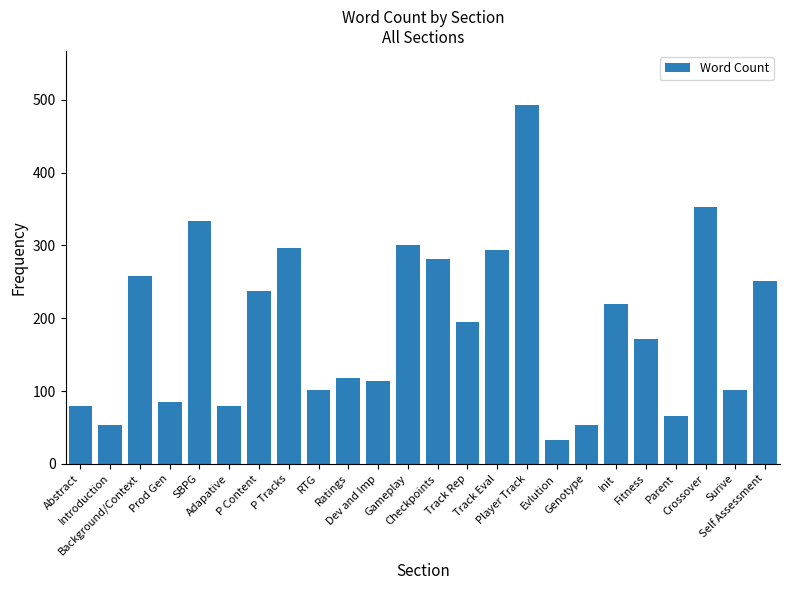

What is the value of the 19th bar from the left?

219